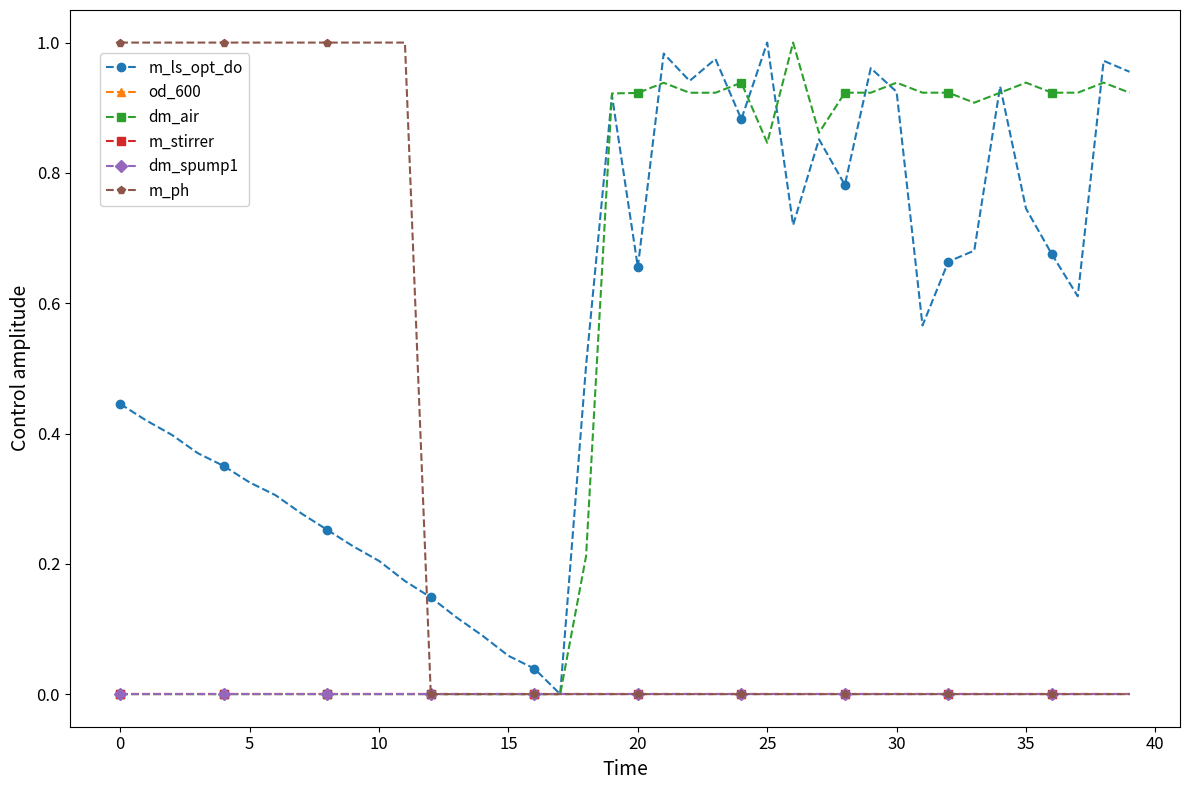

Reading left to right, what are all the values shown in this chart?

m_ls_opt_do: 0.4	0.4	0.4	0.4	0.4	0.3	0.3	0.3	0.3	0.2	0.2	0.2	0.1	0.1	0.1	0.1	0.0	0.0	0.5	0.9	0.7	1.0	0.9	1.0	0.9	1.0	0.7	0.9	0.8	1.0	0.9	0.6	0.7	0.7	0.9	0.7	0.7	0.6	1.0	1.0
od_600: 0.0	0.0	0.0	0.0	0.0	0.0	0.0	0.0	0.0	0.0	0.0	0.0	0.0	0.0	0.0	0.0	0.0	0.0	0.0	0.0	0.0	0.0	0.0	0.0	0.0	0.0	0.0	0.0	0.0	0.0	0.0	0.0	0.0	0.0	0.0	0.0	0.0	0.0	0.0	0.0
dm_air: 0.0	0.0	0.0	0.0	0.0	0.0	0.0	0.0	0.0	0.0	0.0	0.0	0.0	0.0	0.0	0.0	0.0	0.0	0.2	0.9	0.9	0.9	0.9	0.9	0.9	0.8	1.0	0.9	0.9	0.9	0.9	0.9	0.9	0.9	0.9	0.9	0.9	0.9	0.9	0.9
m_stirrer: 0.0	0.0	0.0	0.0	0.0	0.0	0.0	0.0	0.0	0.0	0.0	0.0	0.0	0.0	0.0	0.0	0.0	0.0	0.0	0.0	0.0	0.0	0.0	0.0	0.0	0.0	0.0	0.0	0.0	0.0	0.0	0.0	0.0	0.0	0.0	0.0	0.0	0.0	0.0	0.0
dm_spump1: 0.0	0.0	0.0	0.0	0.0	0.0	0.0	0.0	0.0	0.0	0.0	0.0	0.0	0.0	0.0	0.0	0.0	0.0	0.0	0.0	0.0	0.0	0.0	0.0	0.0	0.0	0.0	0.0	0.0	0.0	0.0	0.0	0.0	0.0	0.0	0.0	0.0	0.0	0.0	0.0
m_ph: 1.0	1.0	1.0	1.0	1.0	1.0	1.0	1.0	1.0	1.0	1.0	1.0	0.0	0.0	0.0	0.0	0.0	0.0	0.0	0.0	0.0	0.0	0.0	0.0	0.0	0.0	0.0	0.0	0.0	0.0	0.0	0.0	0.0	0.0	0.0	0.0	0.0	0.0	0.0	0.0